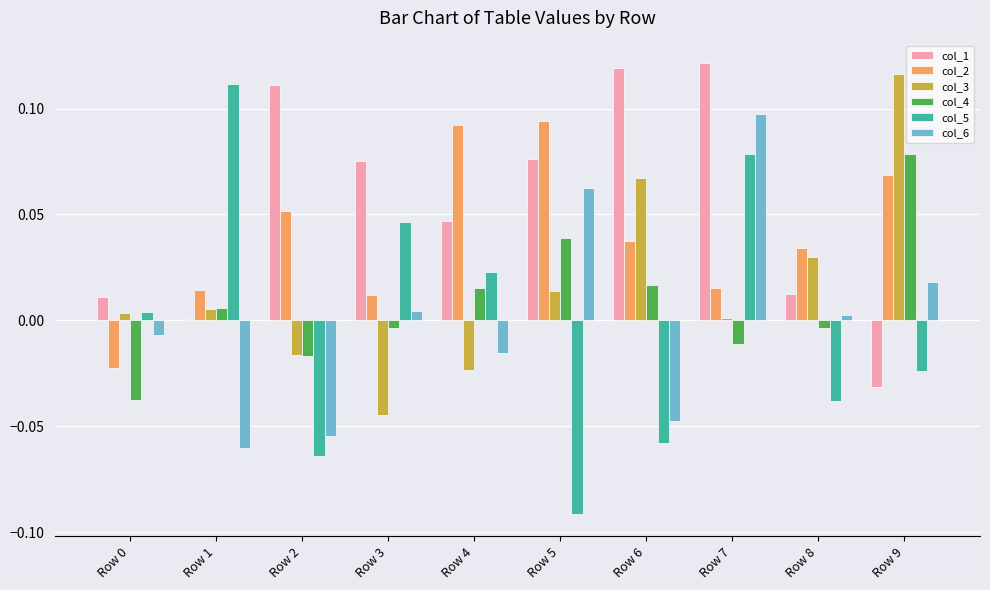

At which label does col_3 reach its peak?

Row 9